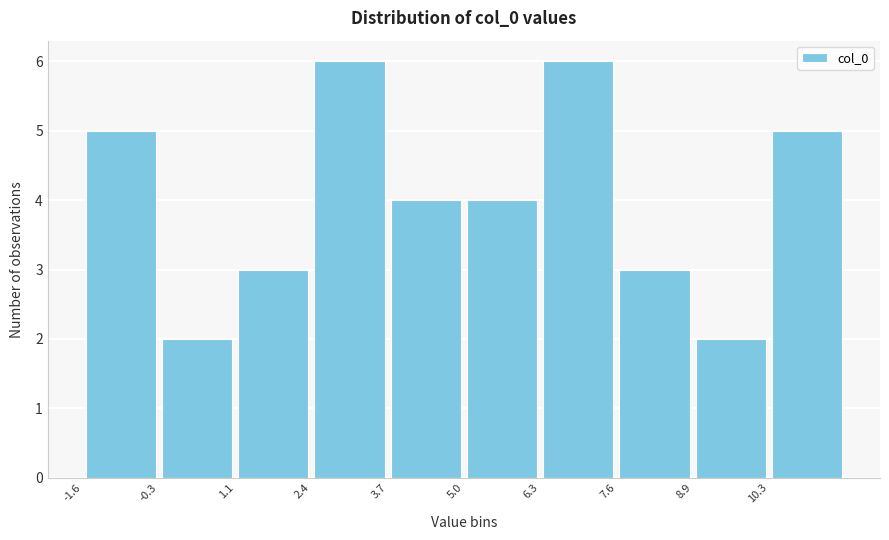

Reading left to right, transcribe this chart: for each bar, give the range it covers on the x-axis and its height. Neither the bar edges nor the heights are printed on the chart, so give them approximately, as read against the axes.

-1.6 to -0.2: 5
-0.2 to 1.0: 2
1.0 to 2.4: 3
2.4 to 3.6: 6
3.6 to 5.0: 4
5.0 to 6.4: 4
6.4 to 7.6: 6
7.6 to 9.0: 3
9.0 to 10.2: 2
10.2 to 11.6: 5